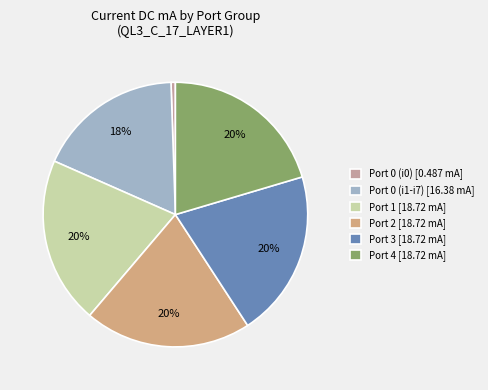

Count the number of slices in the pie.

6